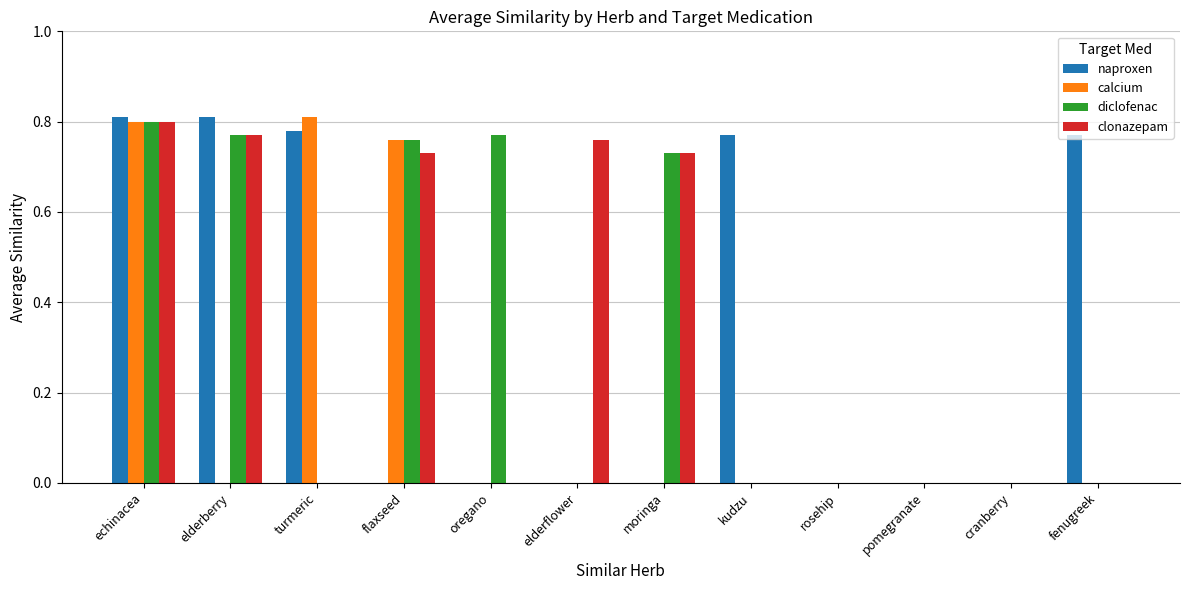

At which category is the sum across all series the highest?

echinacea